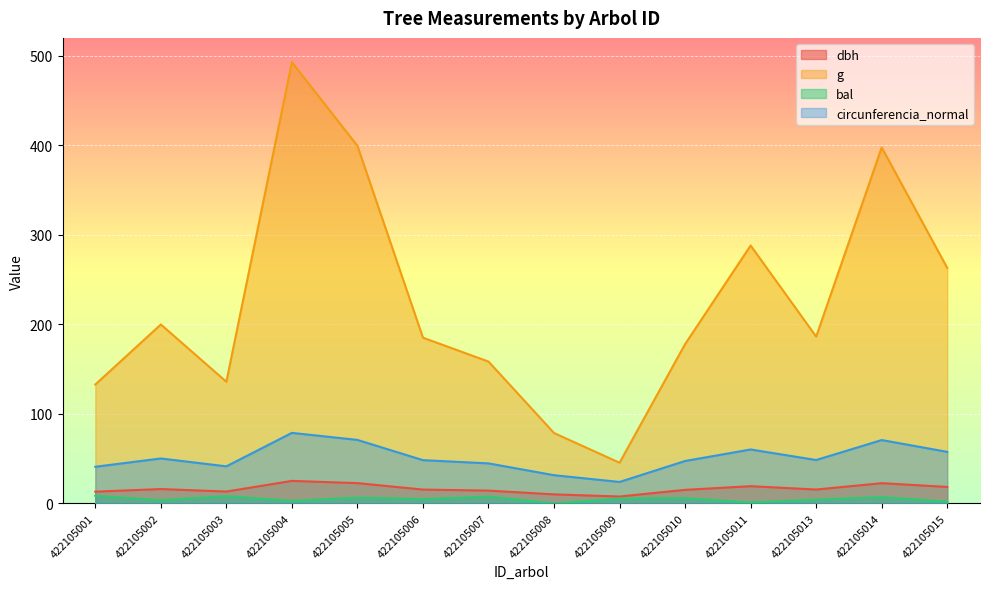

What is the difference between the bal values at 422105004 and 422105002?

0.7